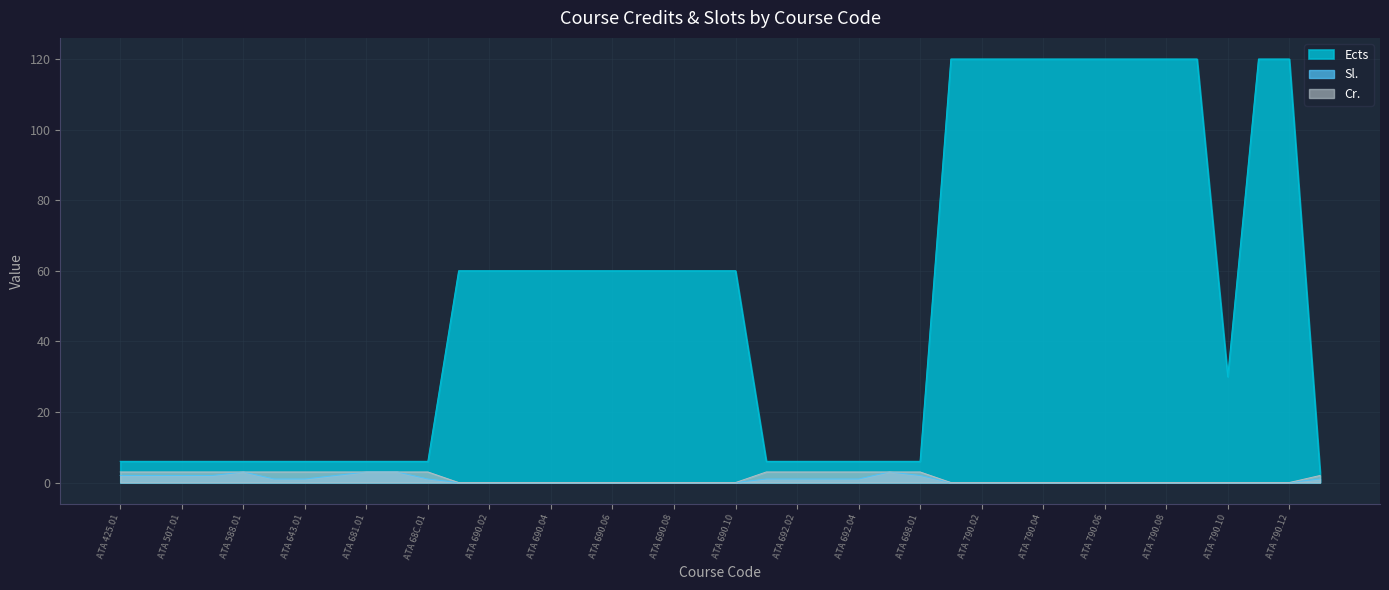

Reading left to right, what are all the values shown in this chart?

Ects: 6	6	6	6	6	6	6	6	6	6	6	60	60	60	60	60	60	60	60	60	60	6	6	6	6	6	6	120	120	120	120	120	120	120	120	120	30	120	120	3
Sl.: 2	2	2	2	3	1	1	2	3	3	1	0	0	0	0	0	0	0	0	0	0	1	1	1	1	3	2	0	0	0	0	0	0	0	0	0	0	0	0	1
Cr.: 3	3	3	3	3	3	3	3	3	3	3	0	0	0	0	0	0	0	0	0	0	3	3	3	3	3	3	0	0	0	0	0	0	0	0	0	0	0	0	2